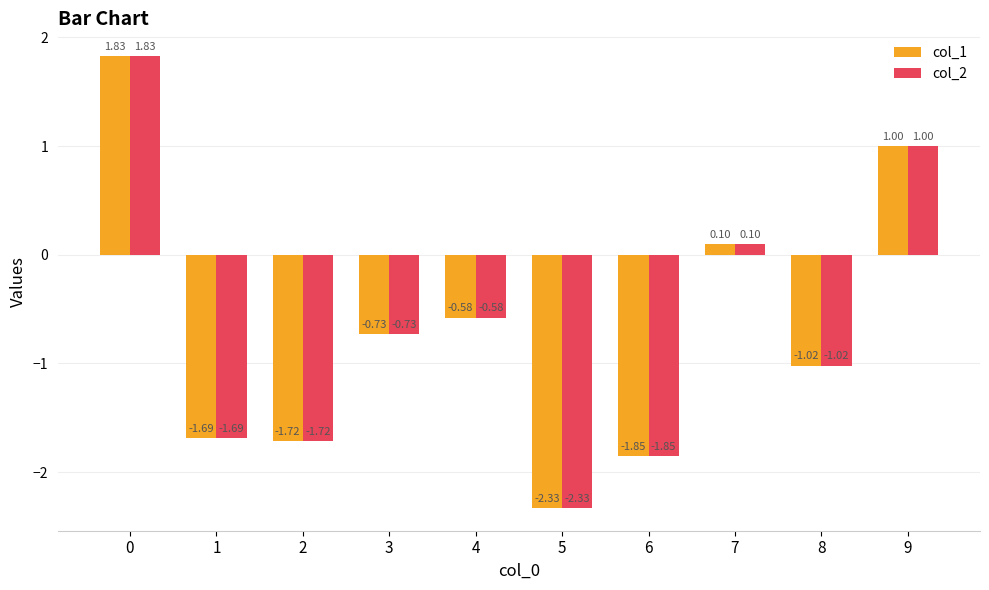

What is the total value across all series at 6?

-3.7